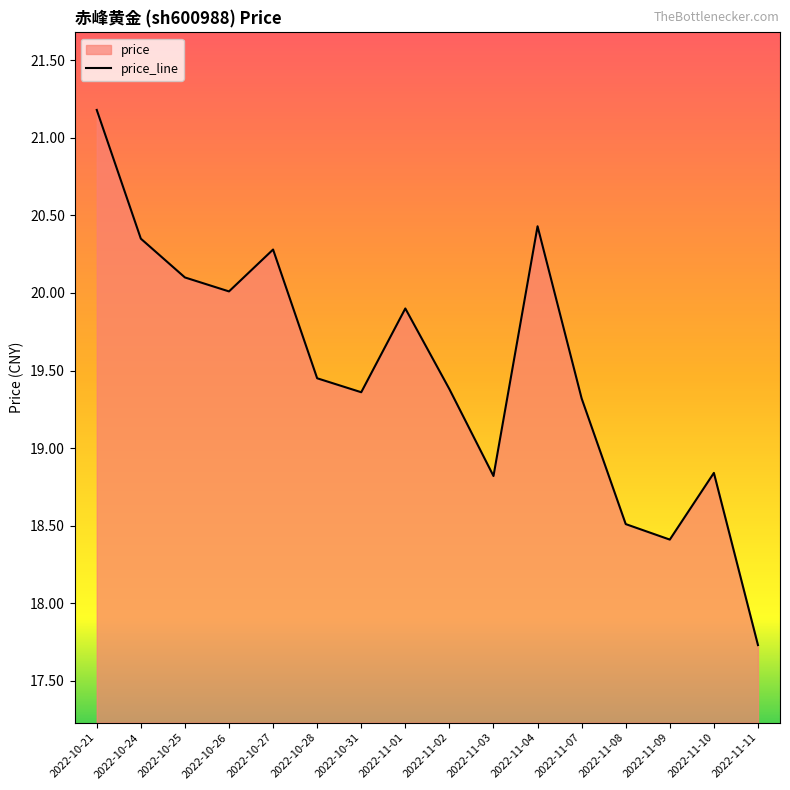

What is the ratio of the value at 2022-11-11 to the value at 2022-11-03?

0.9